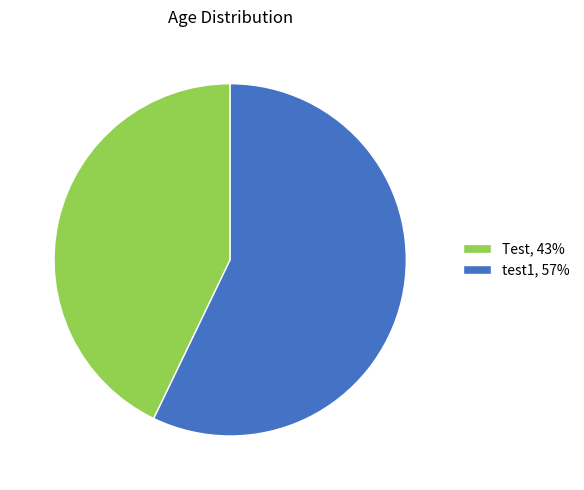

Count the number of slices in the pie.

2